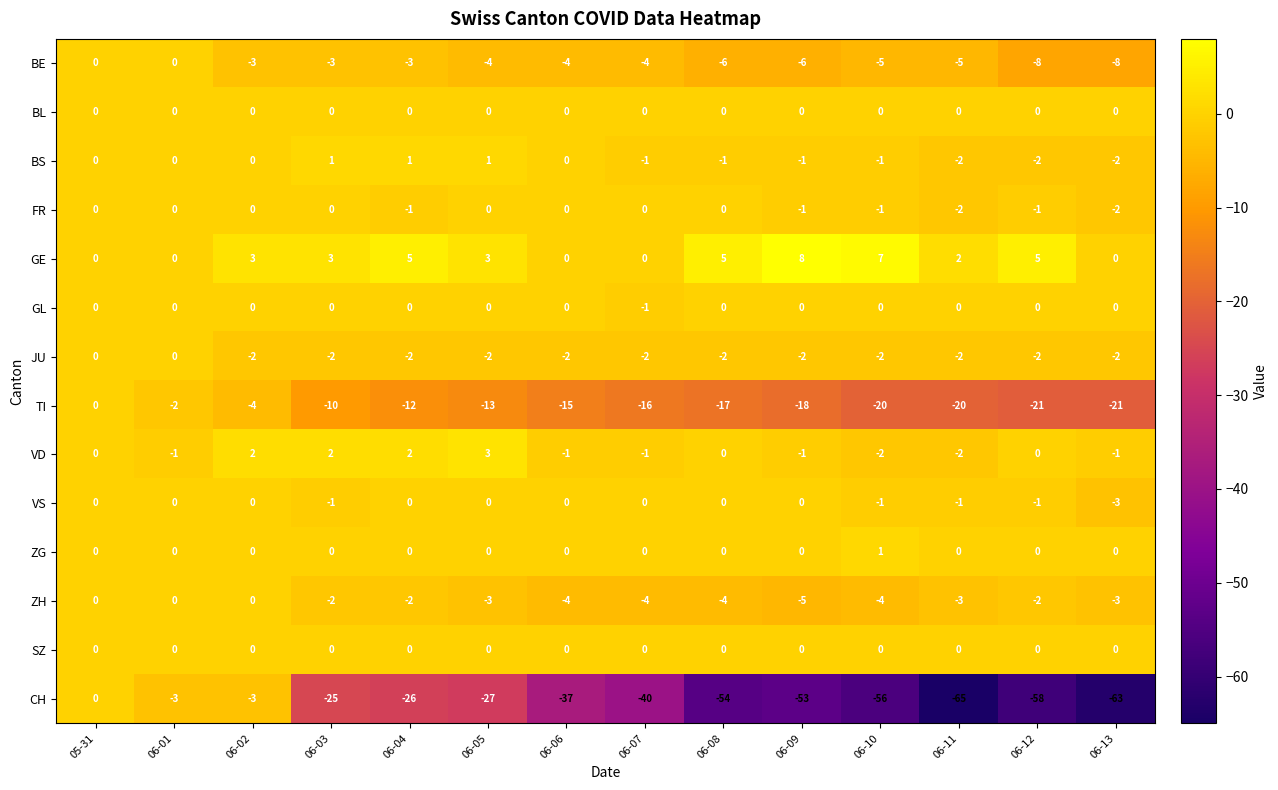

At which category is the sum across all series the highest?

05-31